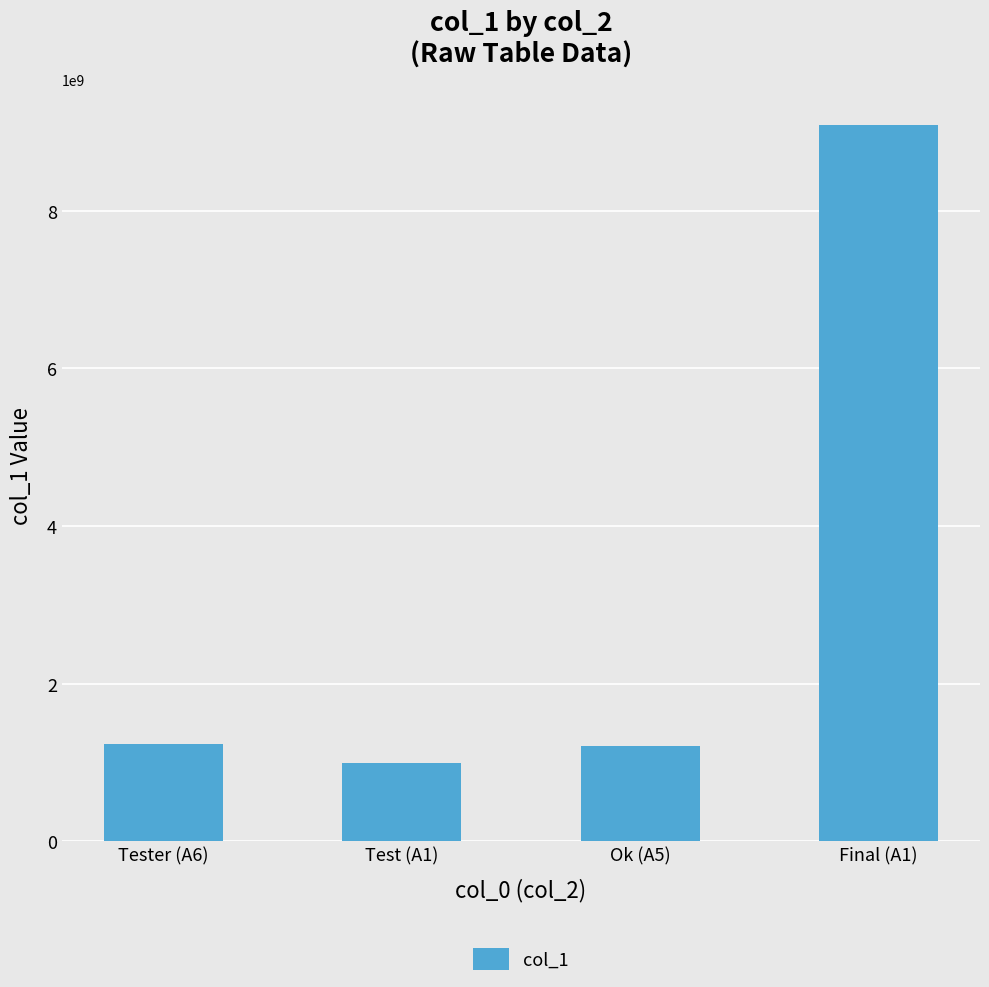

What is the value of the 3rd bar from the left?

1212121212